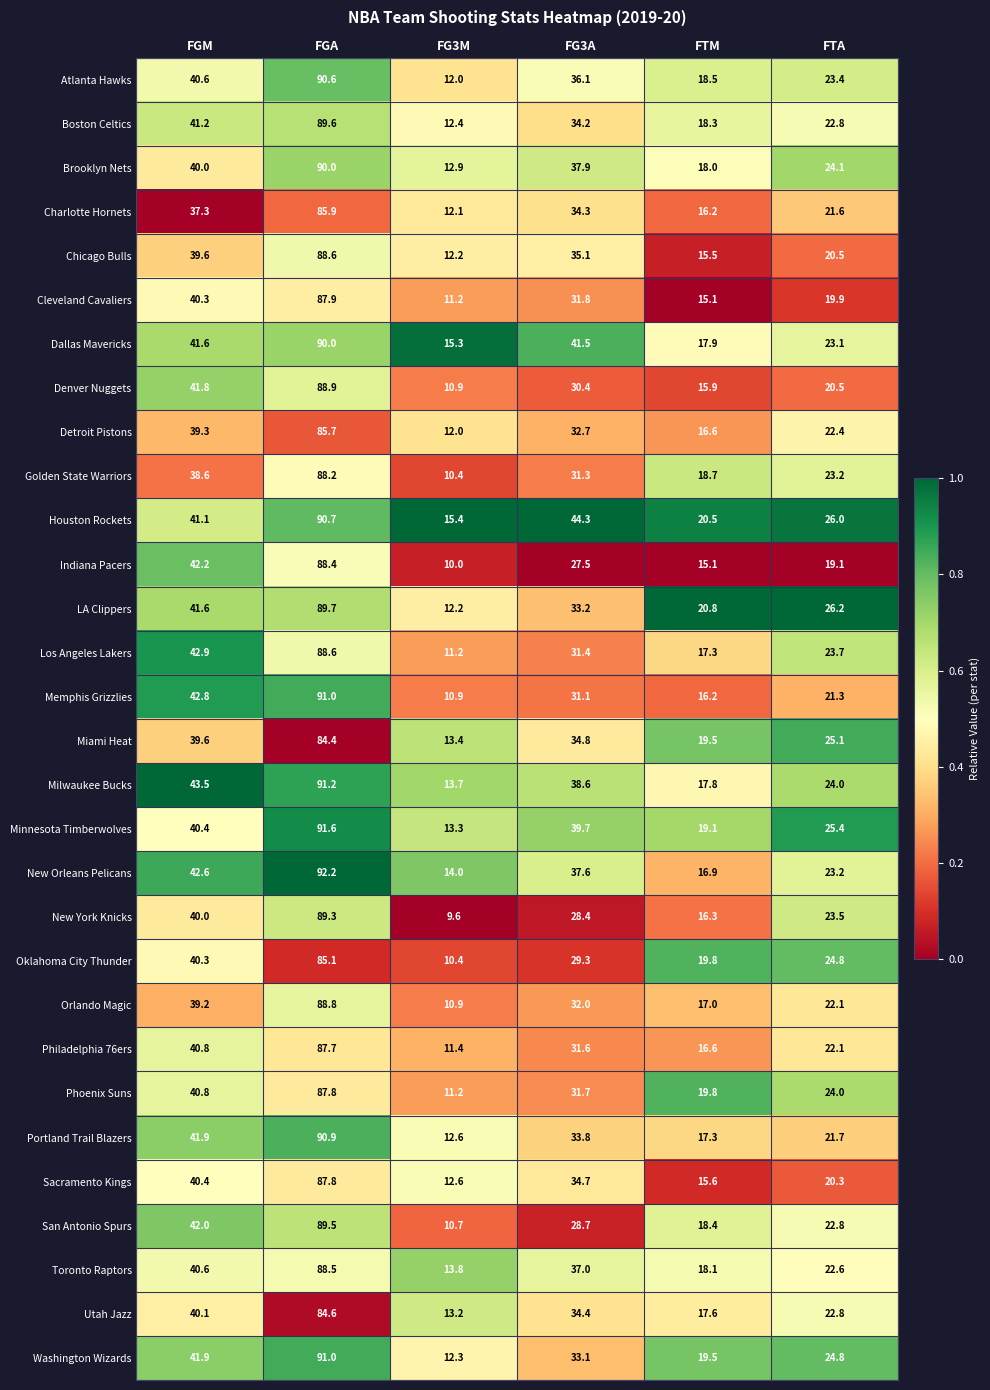

What is the approximate value of Orlando Magic at FTM?

17.0